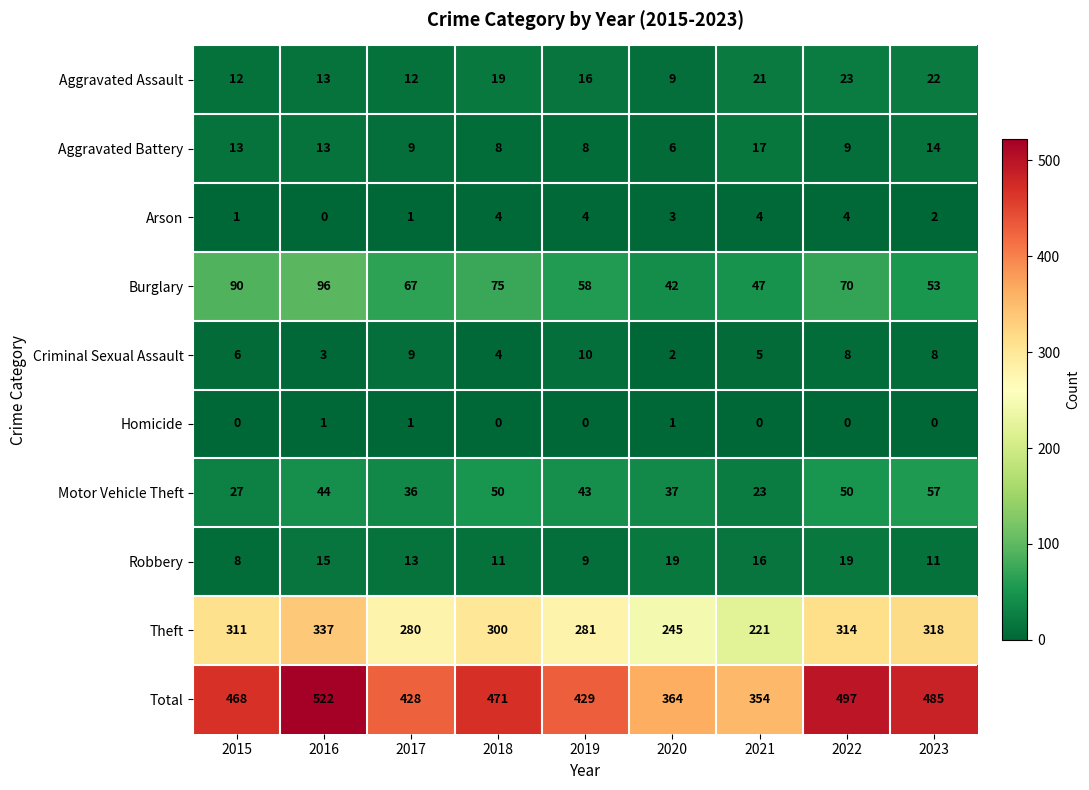

Count the Homicide values in the range 0 to 1.

9